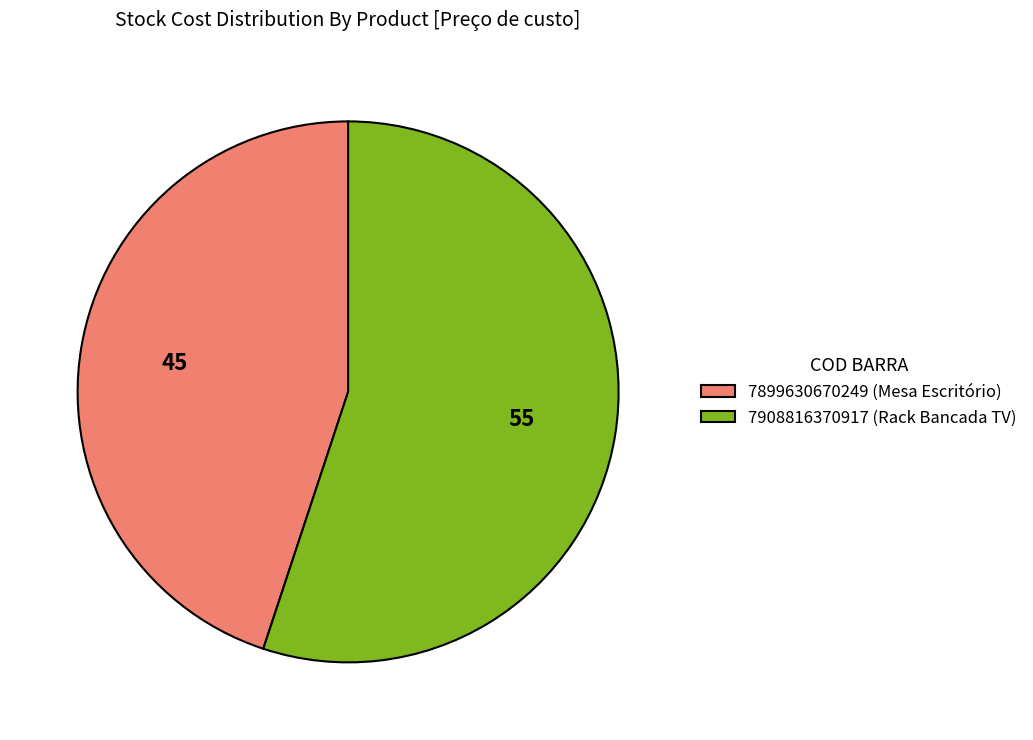

Is the sum of 7908816370917 and 7899630670249 greater than half?

Yes